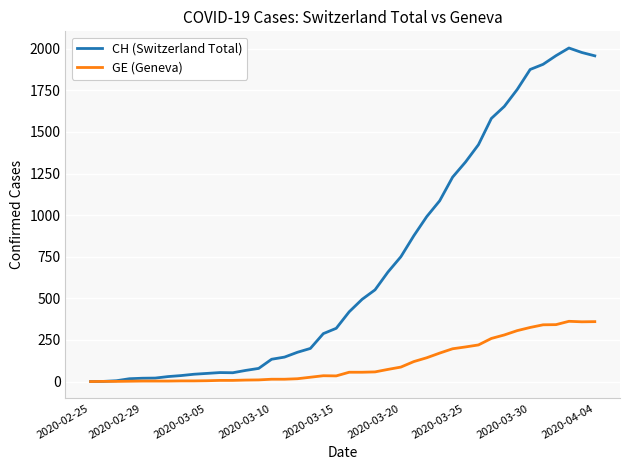

What is the highest value of the CH (Switzerland Total) series?

2004